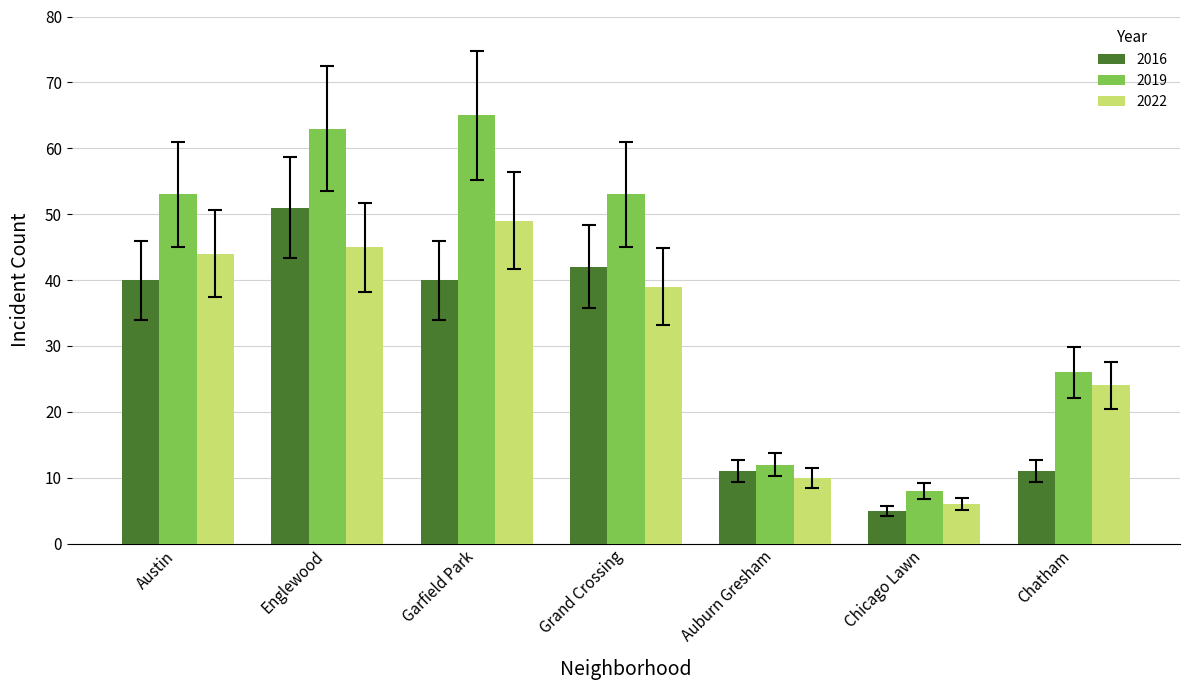

Reading left to right, list all the values displayed in this chart.

2016: Austin=40	Englewood=51	Garfield Park=40	Grand Crossing=42	Auburn Gresham=11	Chicago Lawn=5	Chatham=11
2019: Austin=53	Englewood=63	Garfield Park=65	Grand Crossing=53	Auburn Gresham=12	Chicago Lawn=8	Chatham=26
2022: Austin=44	Englewood=45	Garfield Park=49	Grand Crossing=39	Auburn Gresham=10	Chicago Lawn=6	Chatham=24